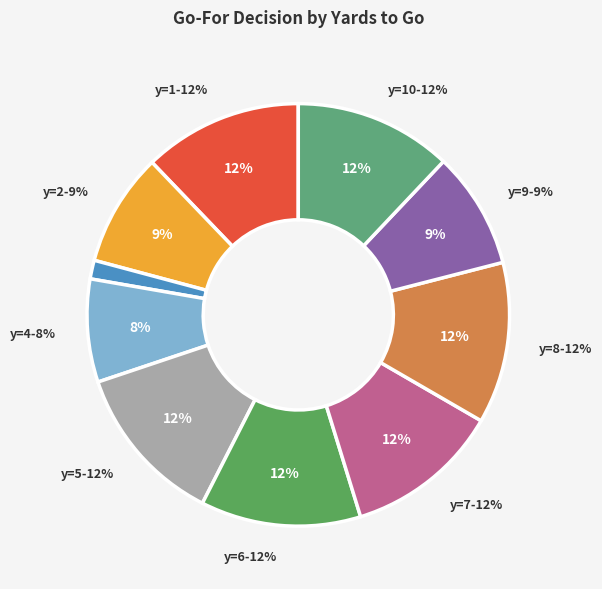

How many segments does this pie chart have?

10